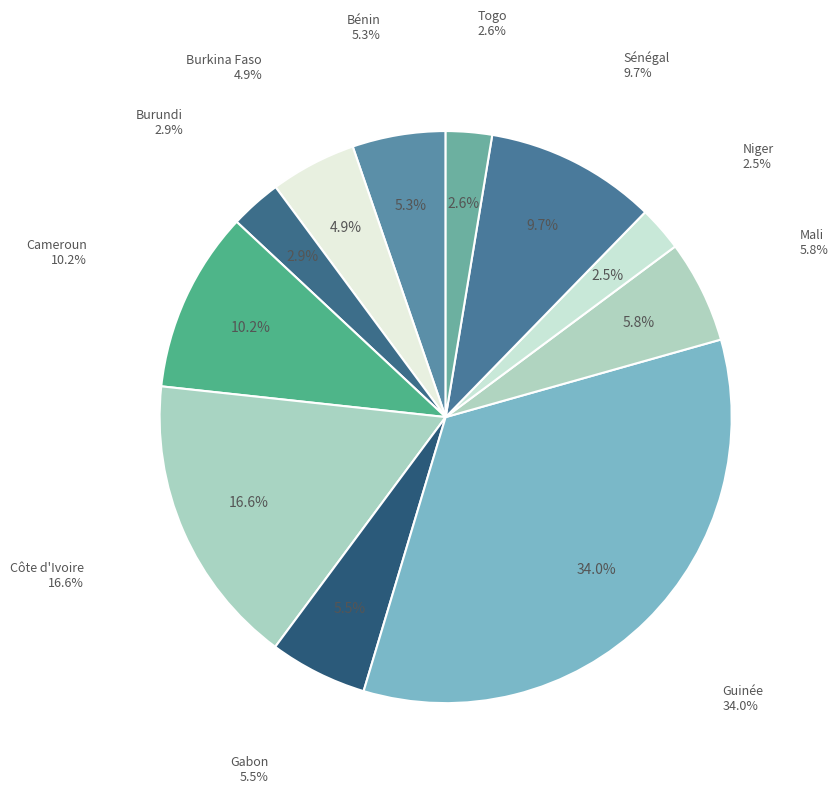

To the nearest percent, what percentage of the pie is Togo?

3%